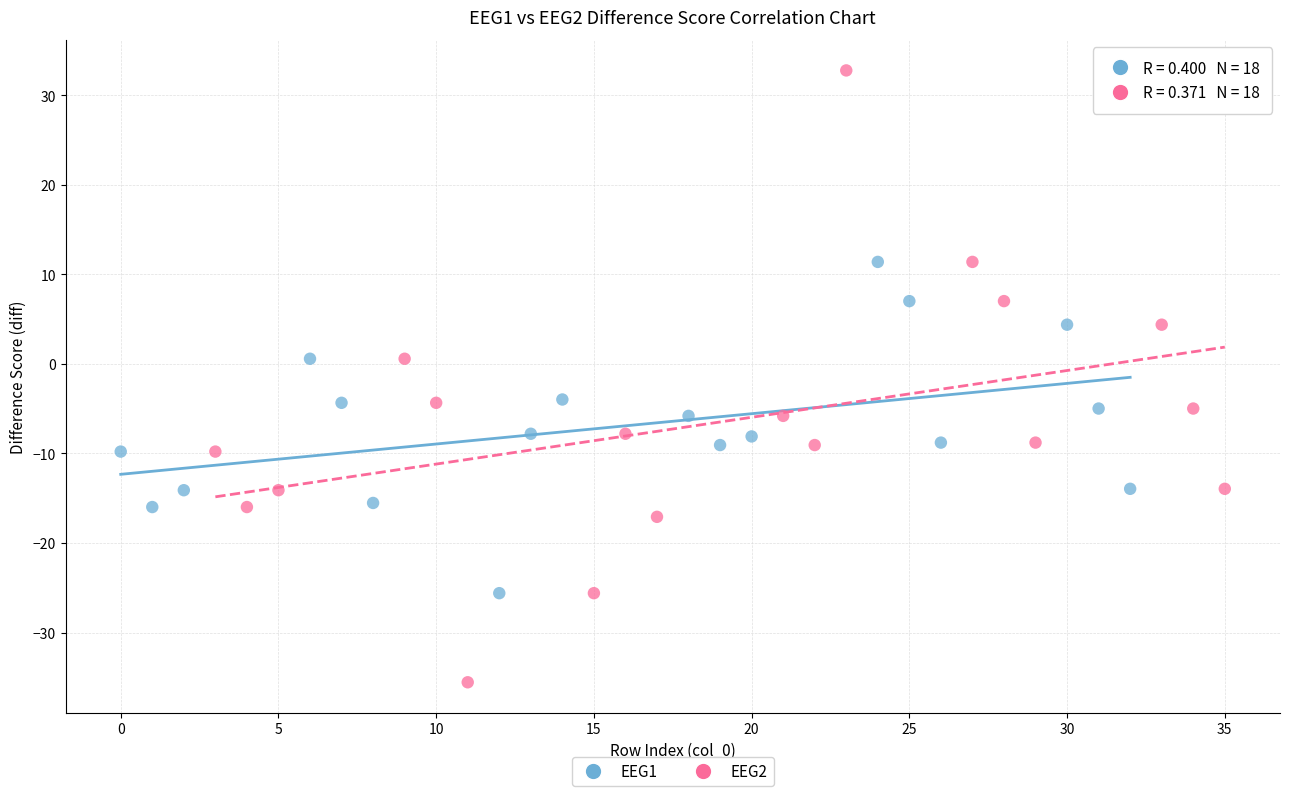

Which series reaches the maximum Y coordinate?

EEG2